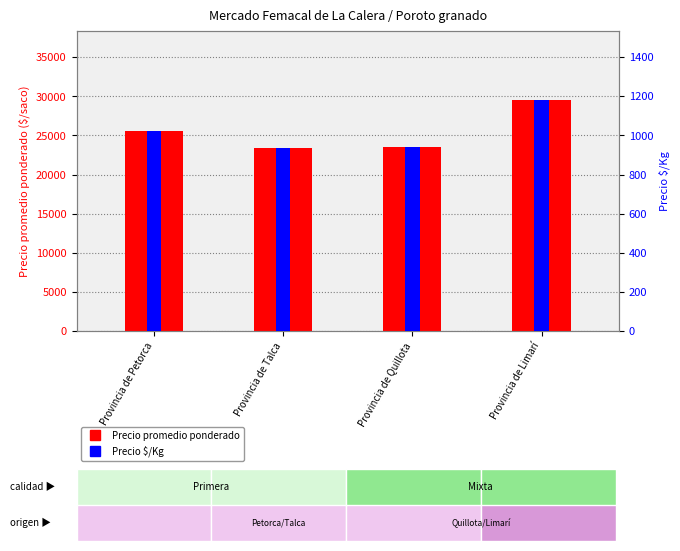

At which category is the sum across all series the highest?

Provincia de Limarí